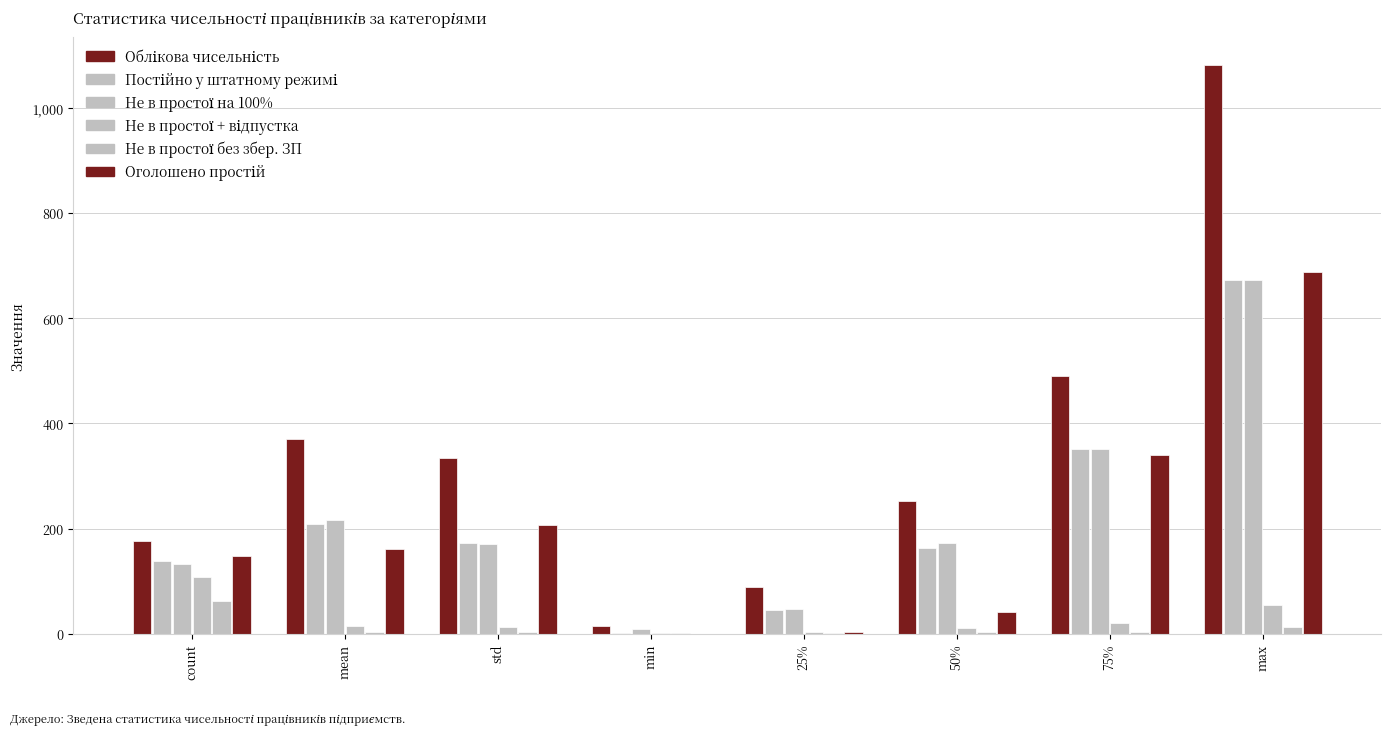

How many groups of bars are there?

8